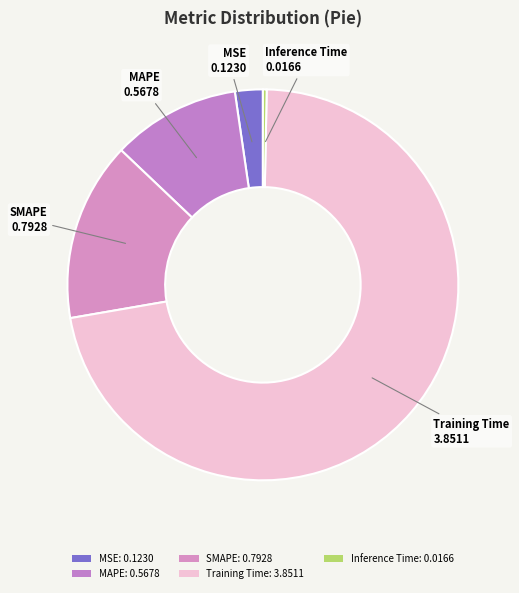

The Training Time slice represents 72% of the pie. True or false?

True